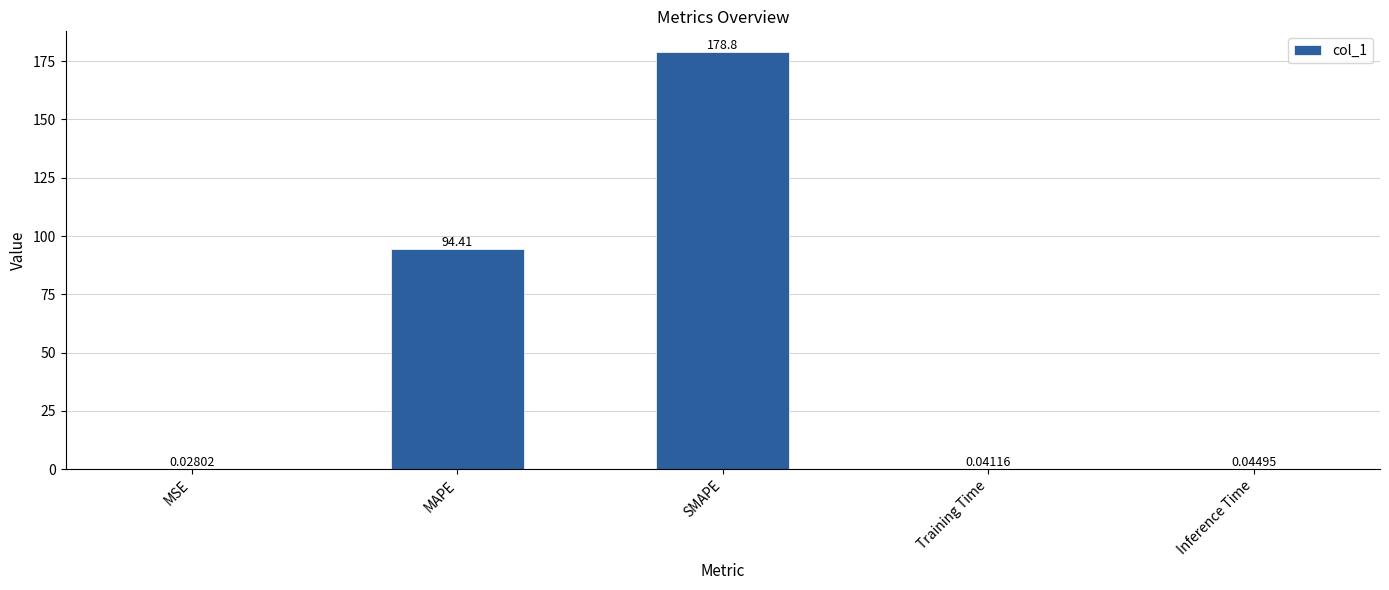

What is the change in value from SMAPE to Training Time?

-178.8